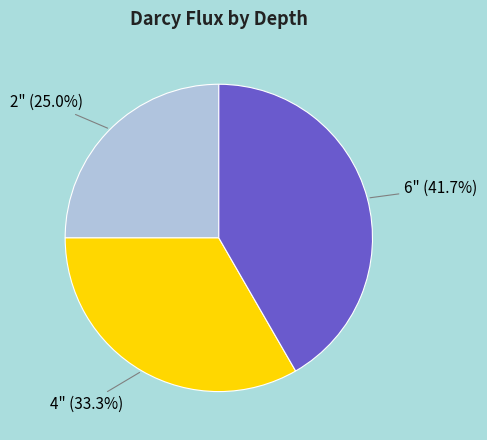

Does 2" represent more than half of the total?

No